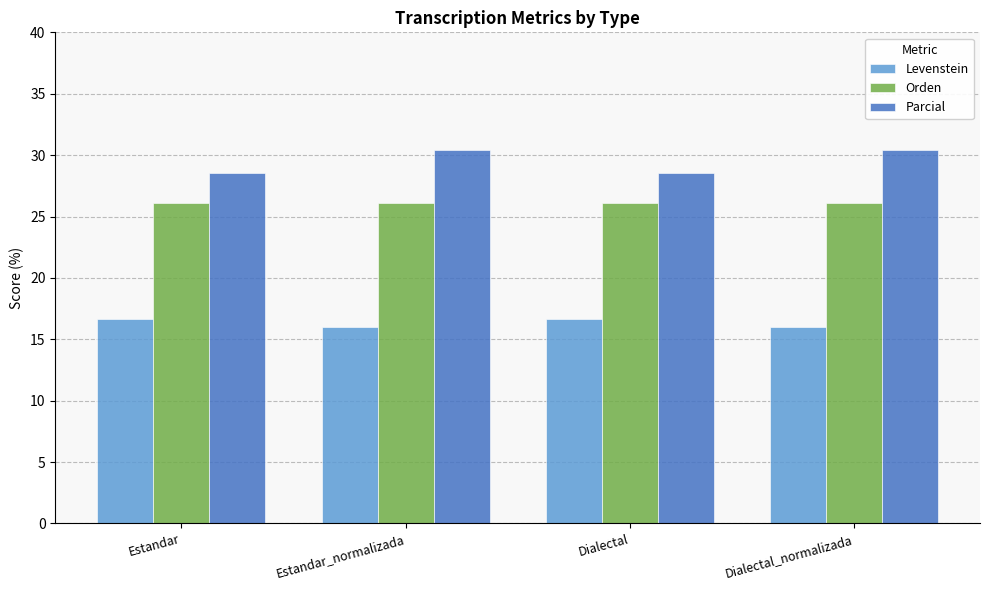

What is the spread (max minus min) of values at Estandar?

11.9